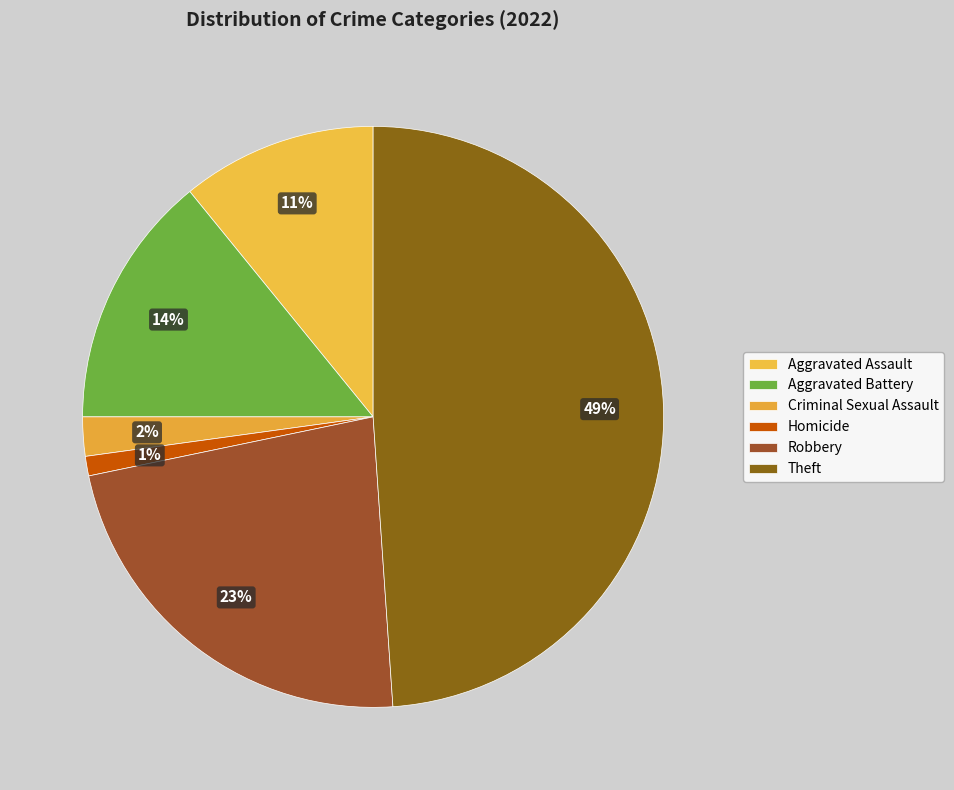

True or false: Homicide accounts for 1% of the total.

True